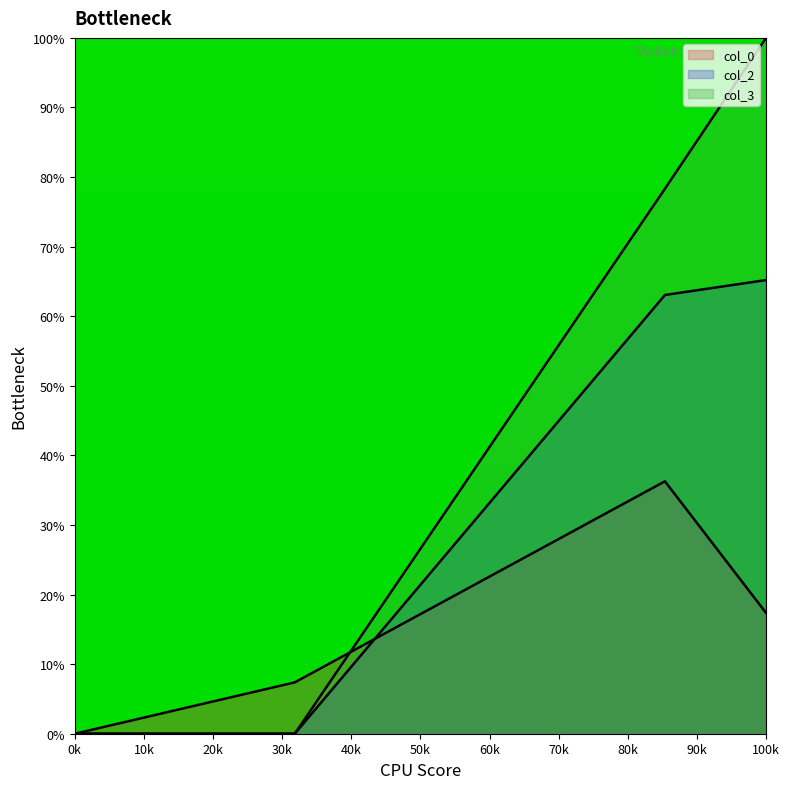

How many lines are shown in the chart?

3